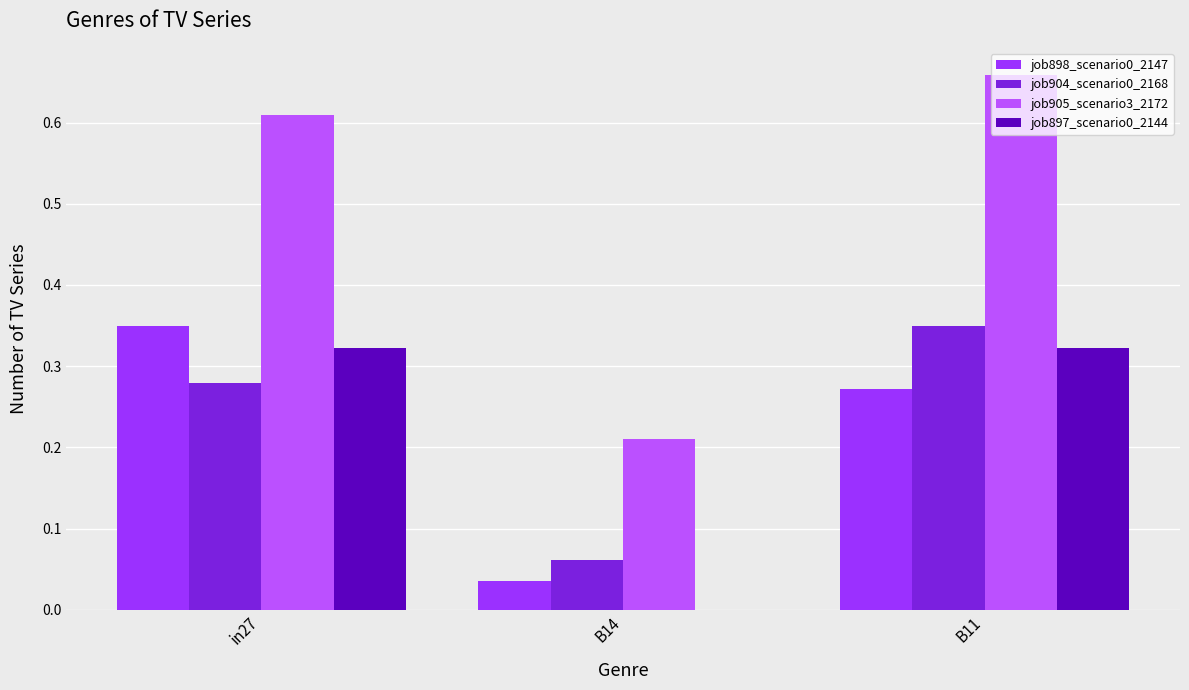

Are the bars horizontal?

No